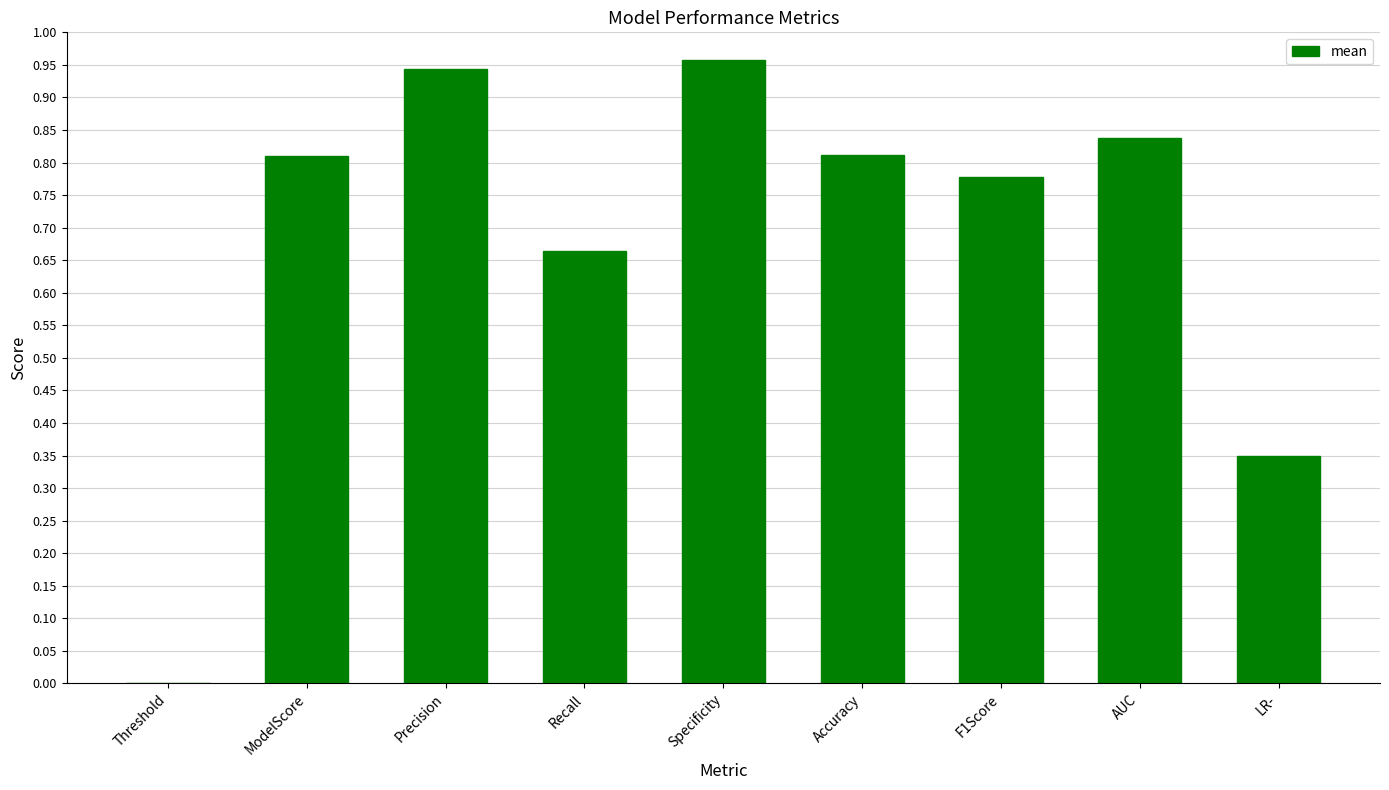

Does the chart contain stacked bars?

No